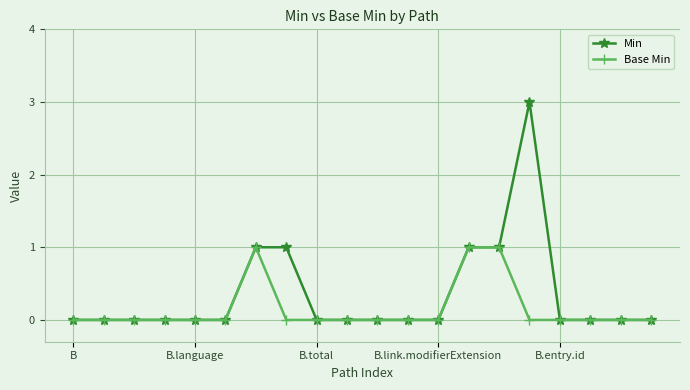

What is the difference between the maximum and minimum values in the Min series?

3